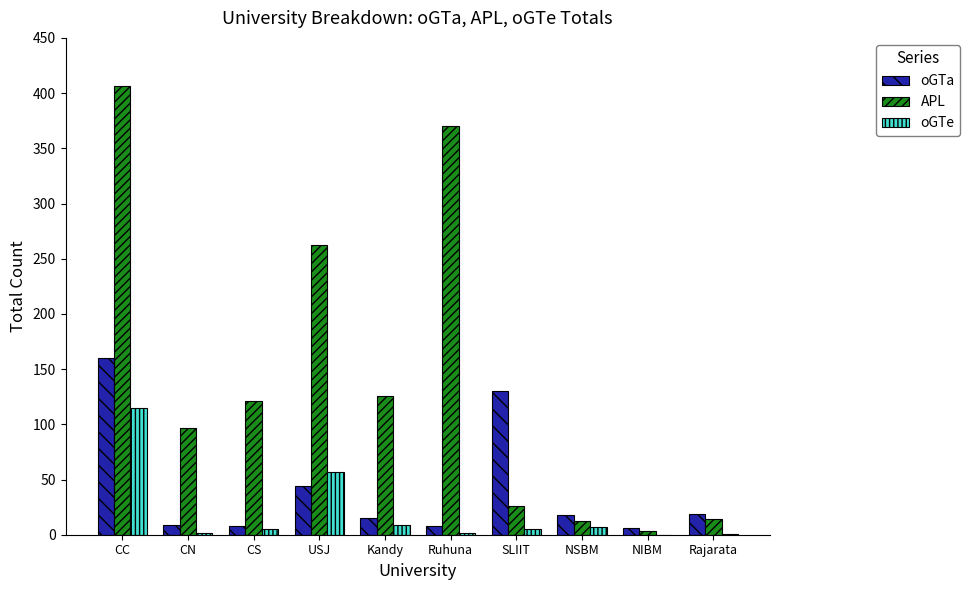

Between USJ and Ruhuna, which series saw the biggest shift?

APL